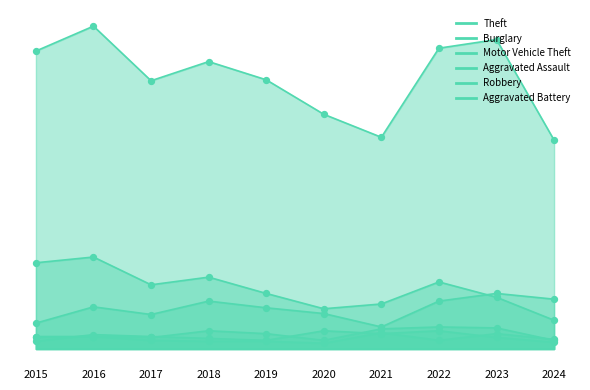

At which category is the sum across all series the highest?

2016